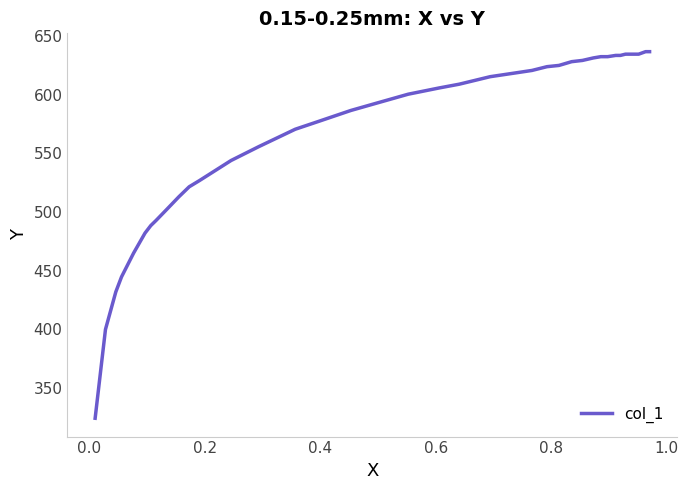

What is the difference between the maximum and minimum values?

312.5